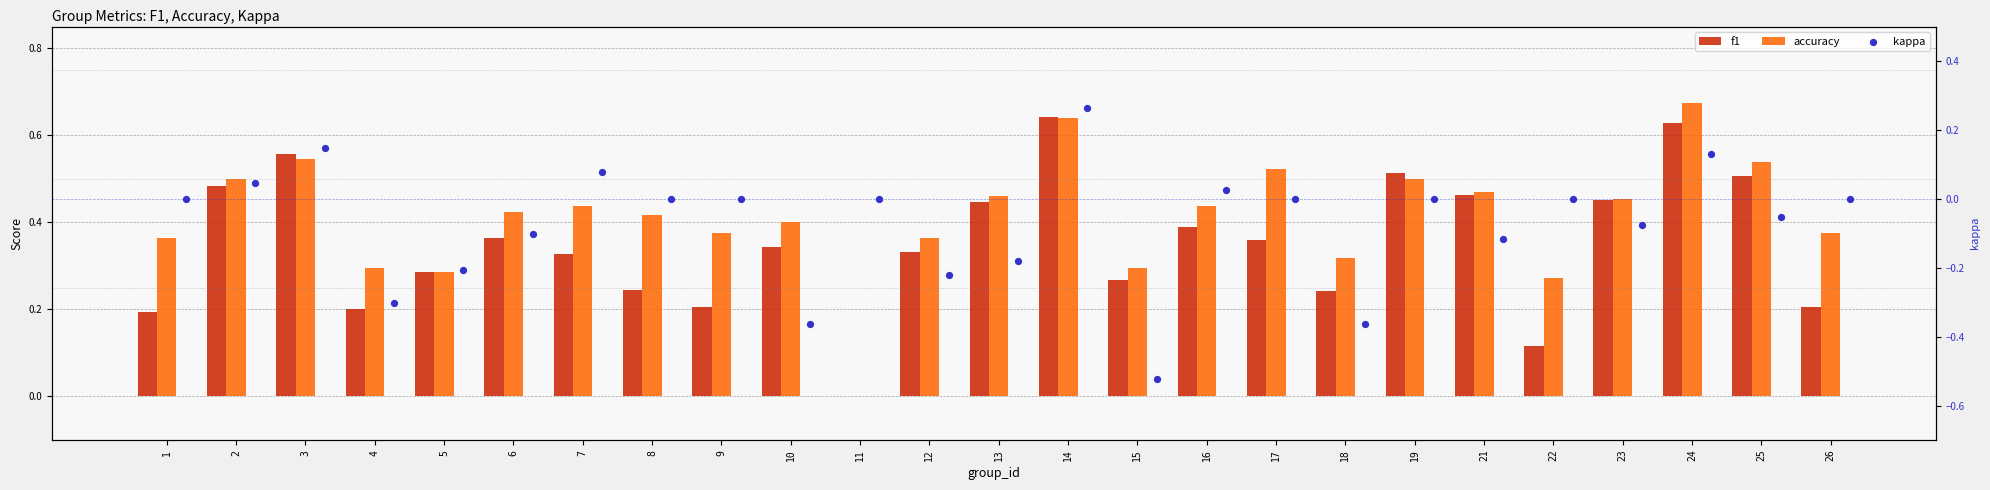

Which series has the largest Y range (max minus min)?

kappa